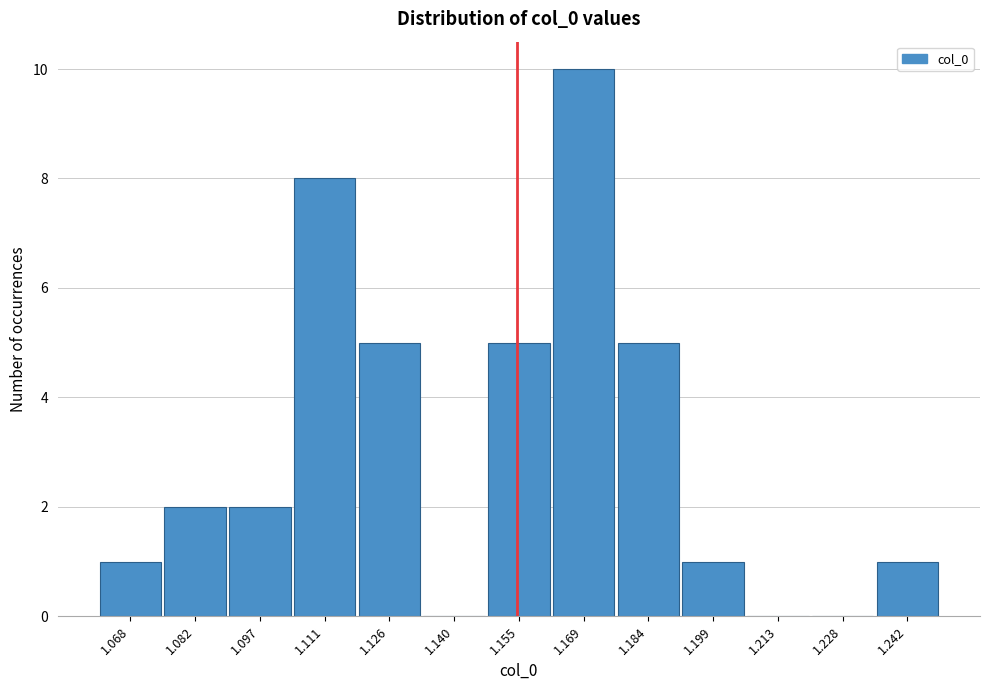

Reading left to right, list all the values displayed in this chart.

1.068=1	1.082=2	1.097=2	1.111=8	1.126=5	1.140=0	1.155=5	1.169=10	1.184=5	1.199=1	1.213=0	1.228=0	1.242=1